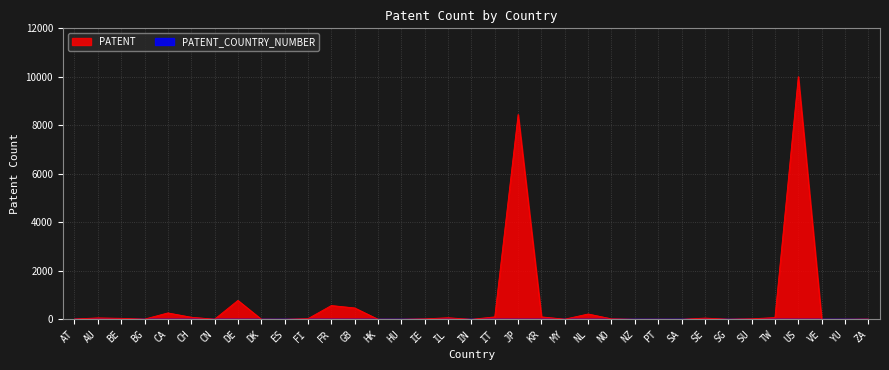

How many series are shown in this chart?

2